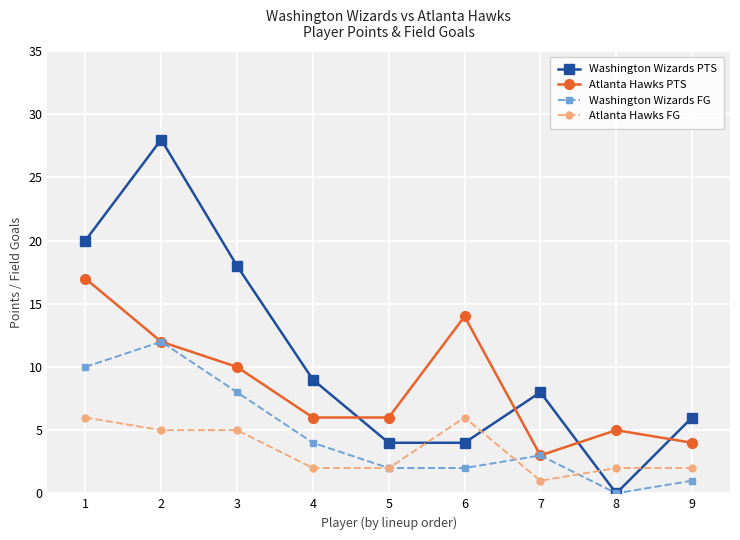

How many interior local peaks does the Washington Wizards PTS series have?

2